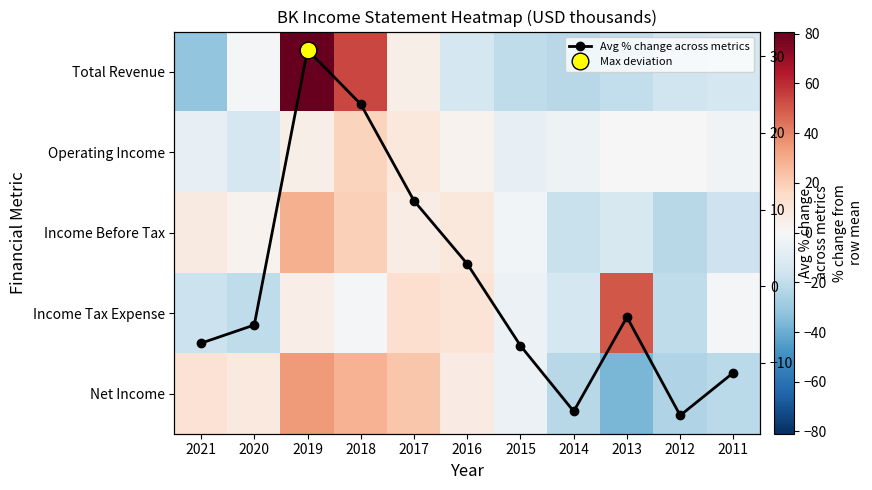

True or false: Avg % change across metrics has more than 1 interior local peaks.

True